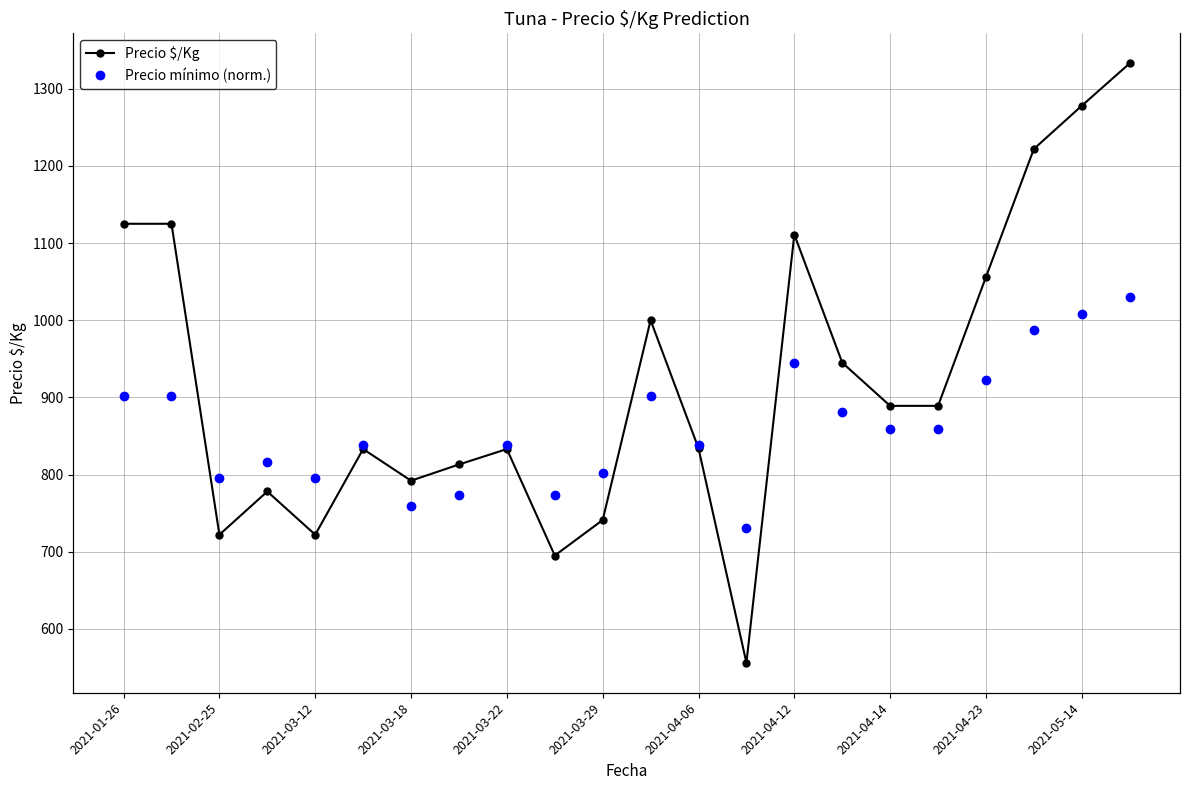

True or false: Precio mínimo (norm.) has more than 0 points higher than both neighbors.

True